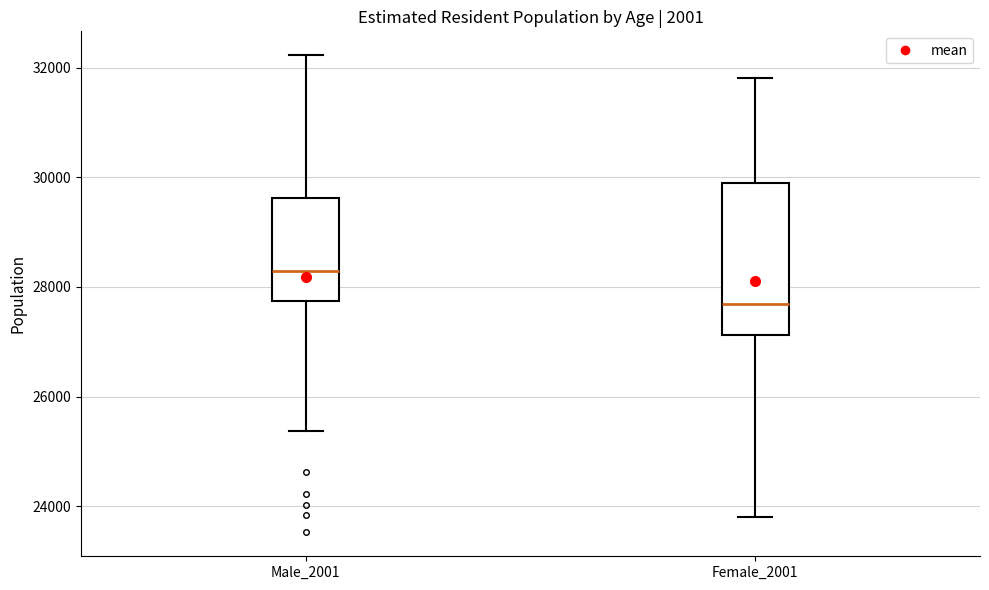

Reading left to right, transcribe this box plot: for each box, give where its median line is, the range the box spans, and where its two whiskers end, as read against the y-axis. The values are not printed on the chart, so give them approximately, as read against the axis.

Male_2001: median 28200, box 27800 to 29600, whiskers 25400 to 32200
Female_2001: median 27600, box 27200 to 30000, whiskers 23800 to 31800